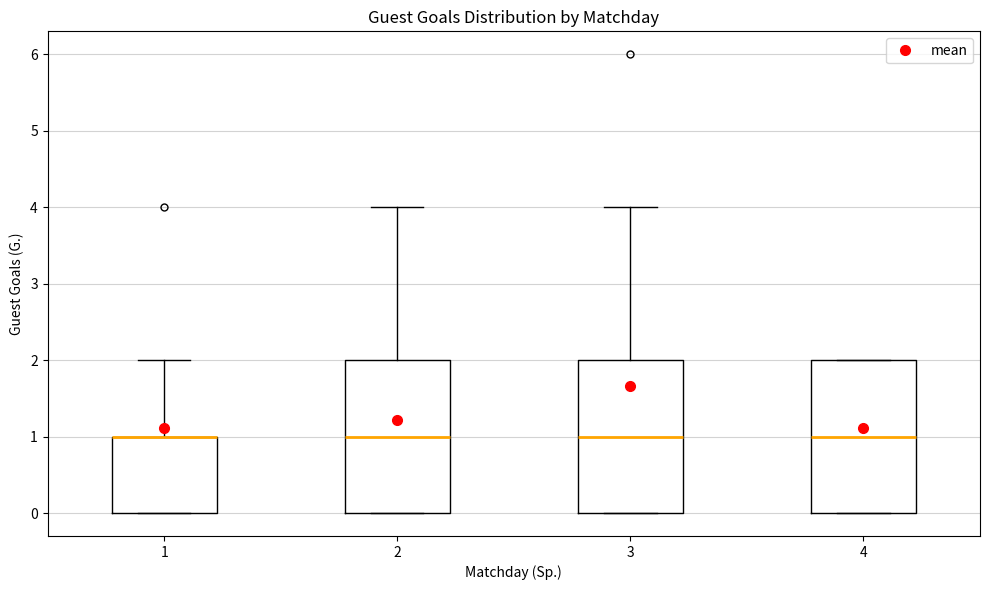

Reading left to right, transcribe this box plot: for each box, give where its median line is, the range the box spans, and where its two whiskers end, as read against the y-axis. The values are not printed on the chart, so give them approximately, as read against the axis.

1: median 1 (drawn on the box's upper edge), box 0 to 1, whiskers 0 to 2
2: median 1, box 0 to 2, whiskers 0 to 4
3: median 1, box 0 to 2, whiskers 0 to 4
4: median 1, box 0 to 2, whiskers 0 to 2